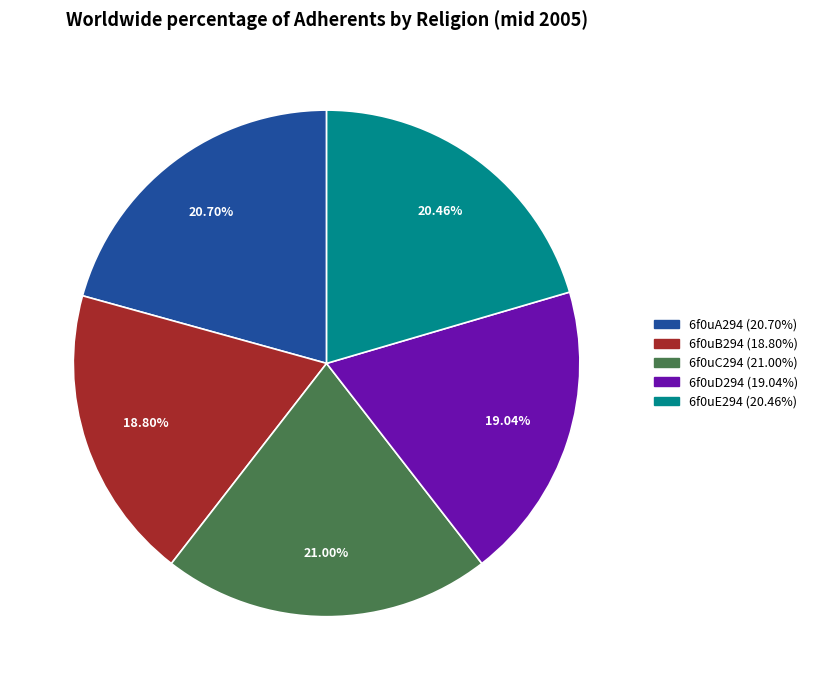

To the nearest percent, what is the difference between the largest and smallest slice percentages?

2%